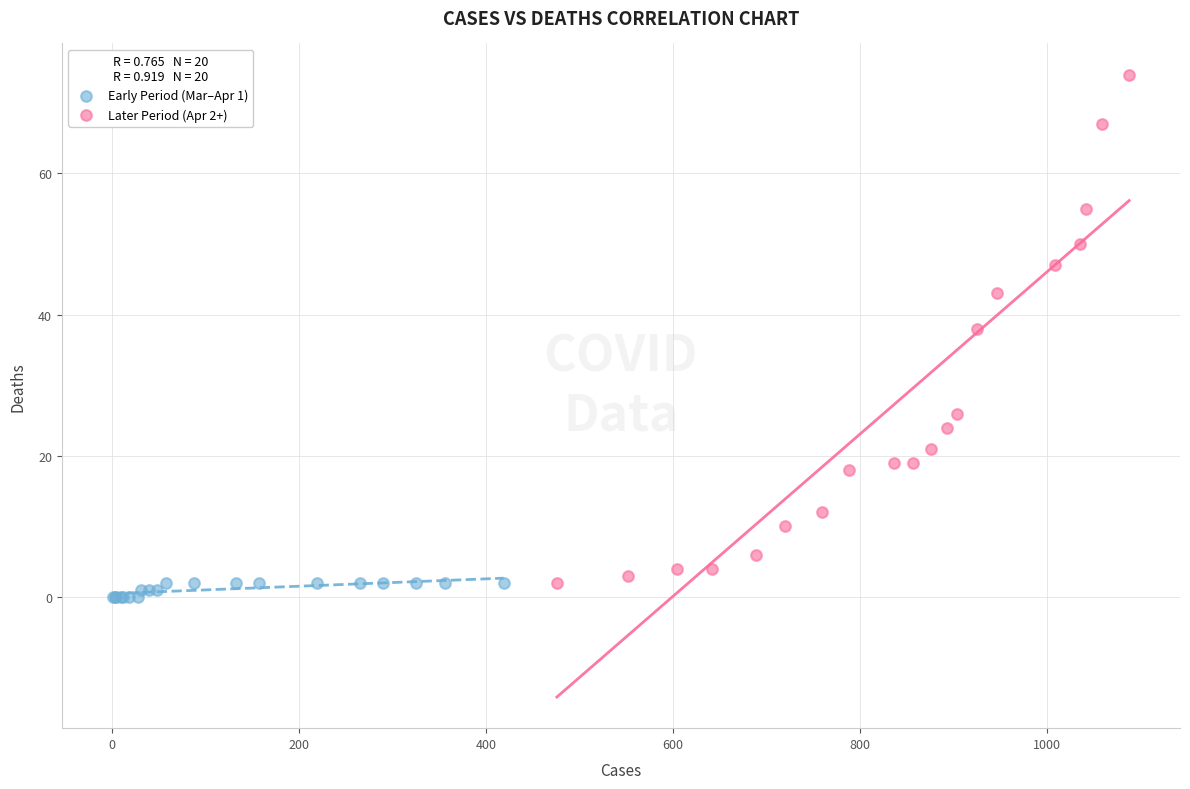

Which series contains the highest Y value?

Later Period (Apr 2+)